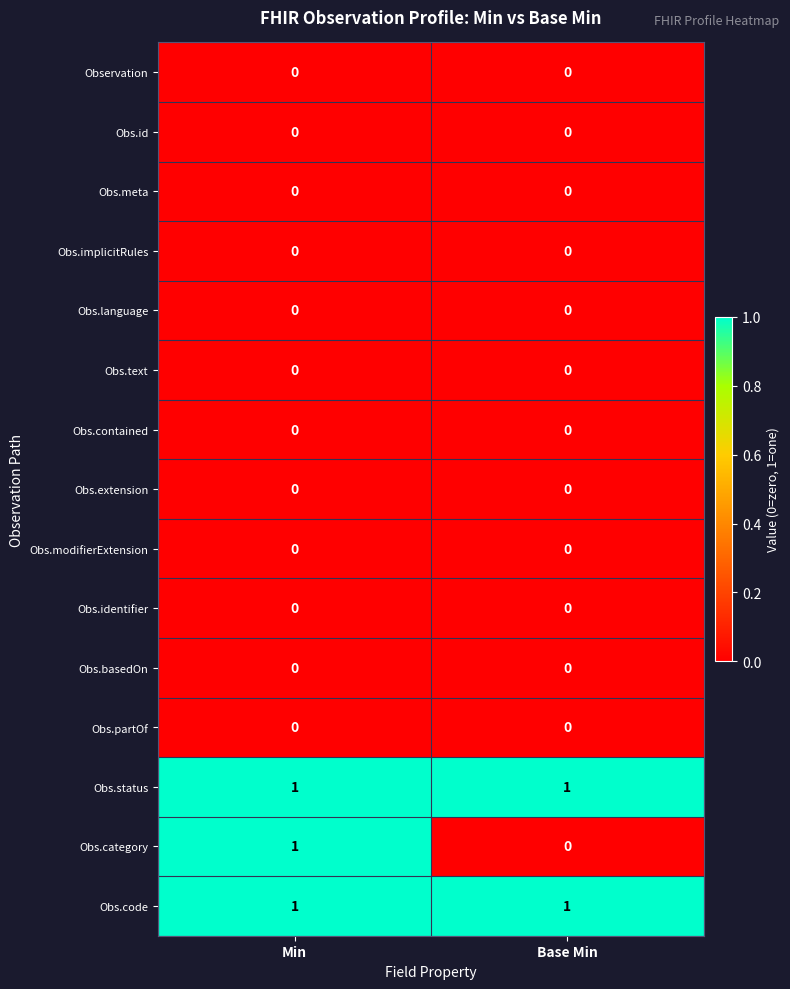

Which series changed the most between Min and Base Min?

Obs.category